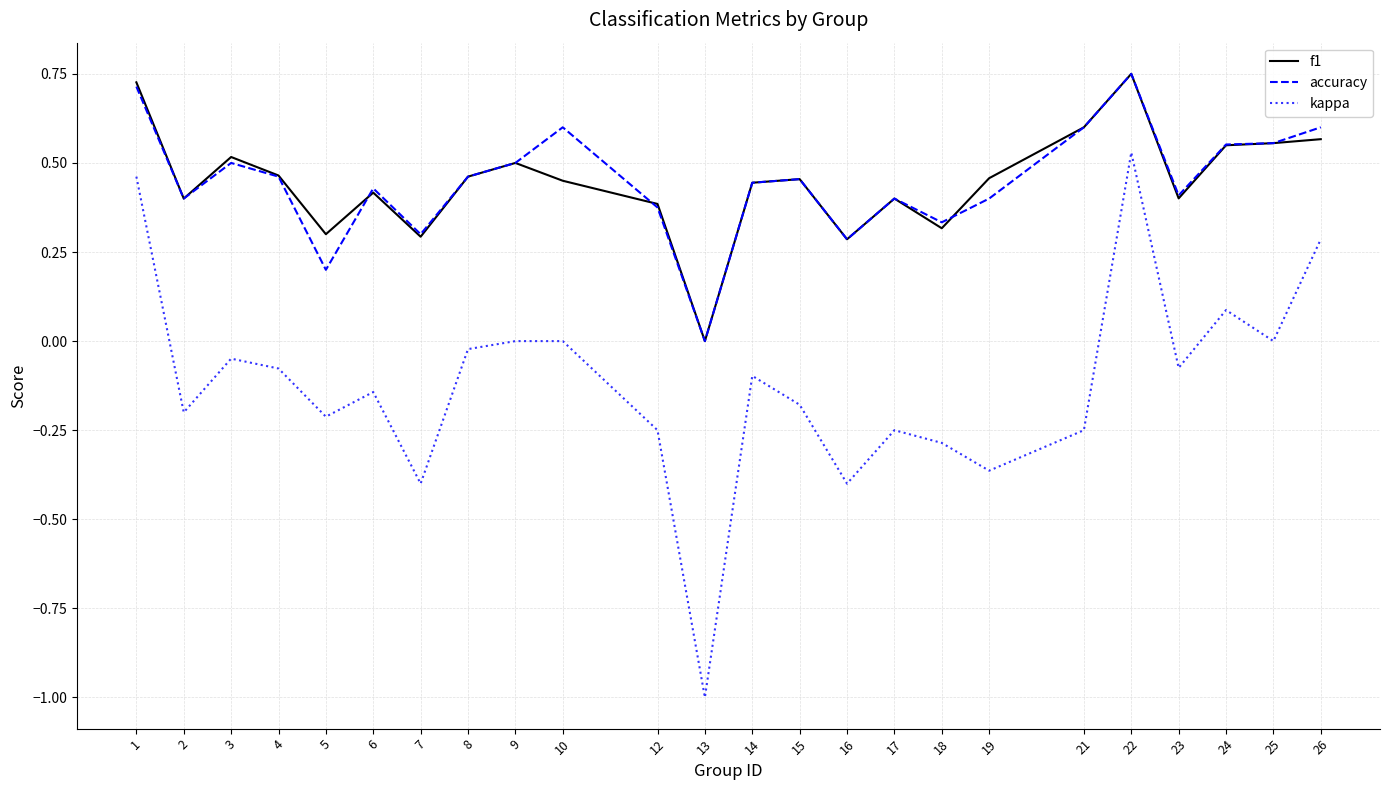

The f1 series shows 0.5 at 8. True or false?

True